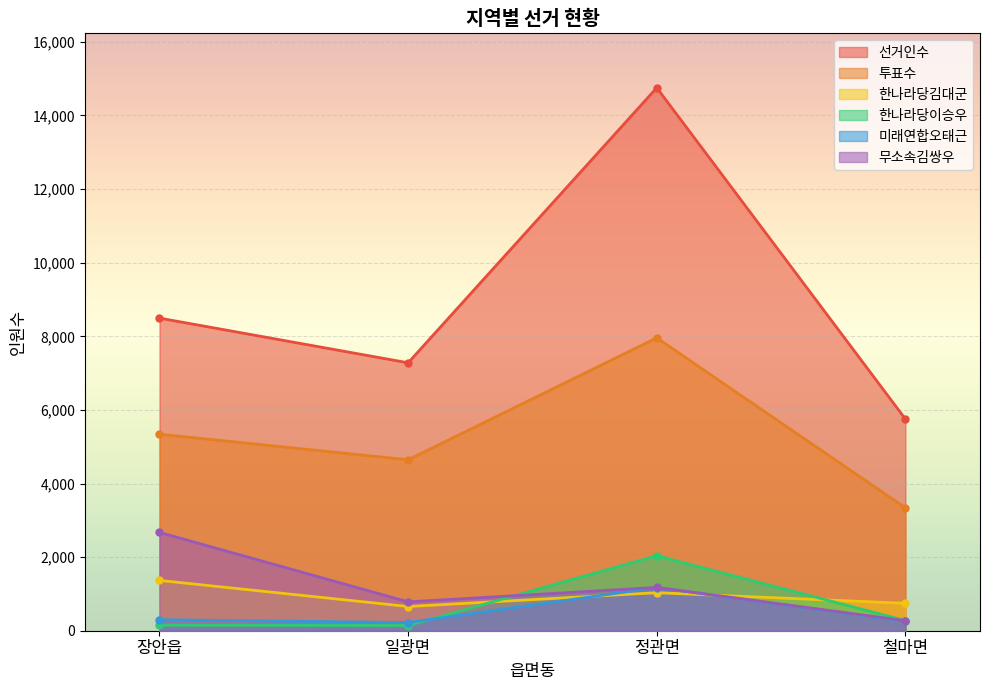

At 장안읍, list the series in order from largest to smallest.

선거인수, 투표수, 무소속김쌍우, 한나라당김대군, 미래연합오태근, 한나라당이승우